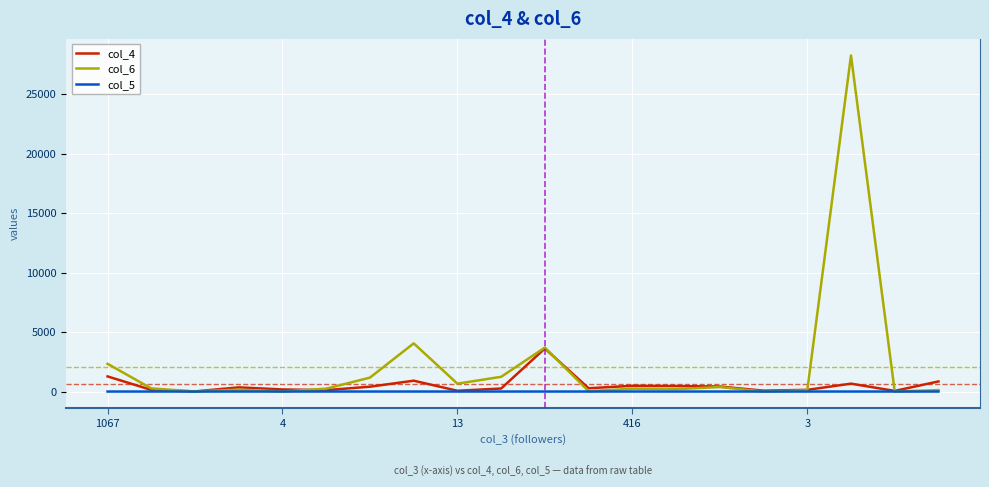

Which series has the largest total across all categories?

col_6